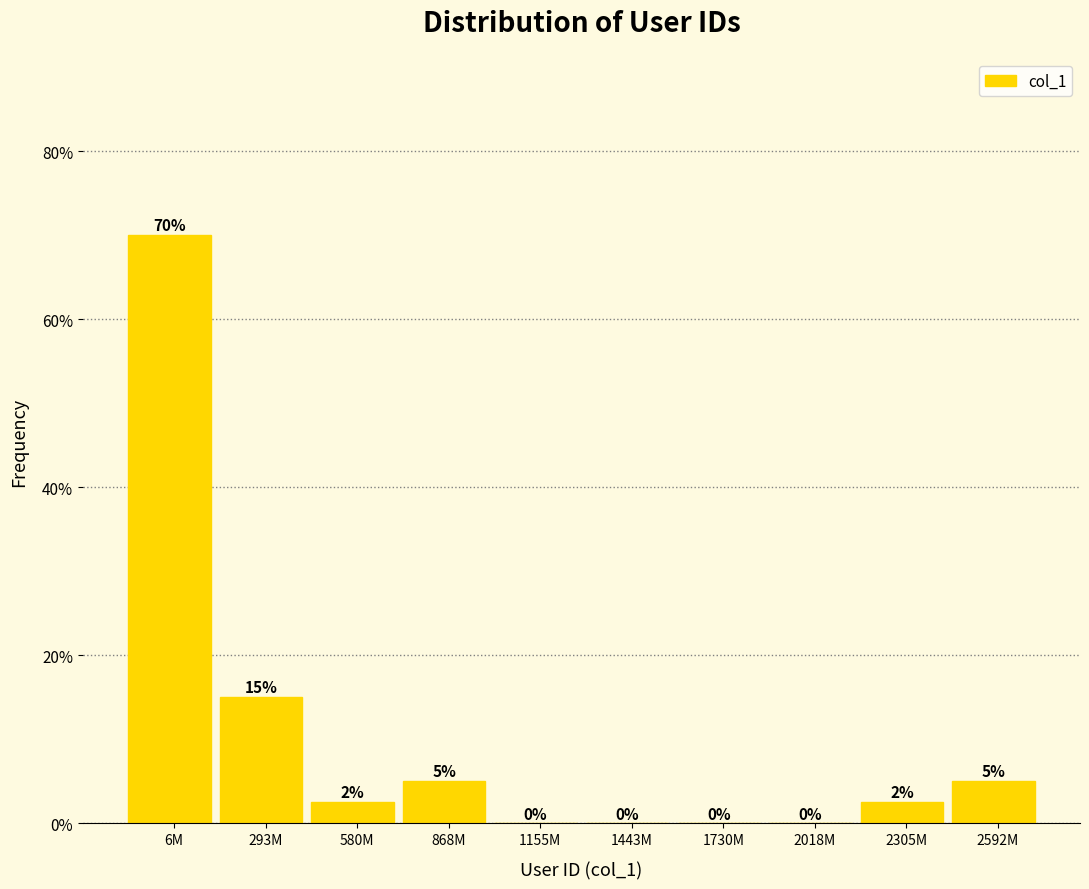

At which label is the value closest to 35?

293M